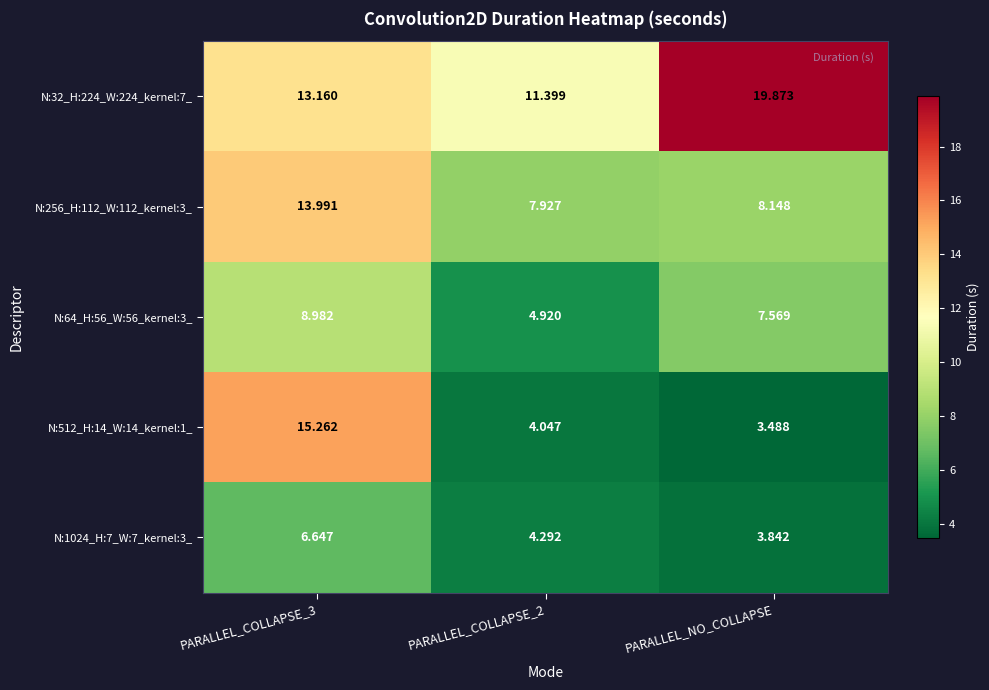

At how many categories does at least one series exceed 16?

1